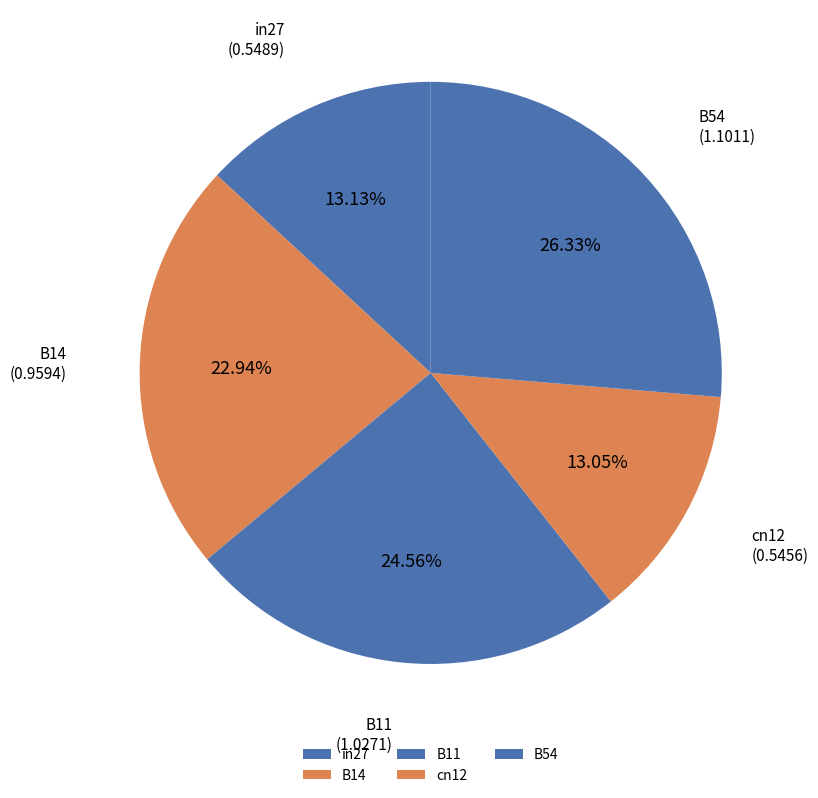

Is there a majority slice in this chart?

No